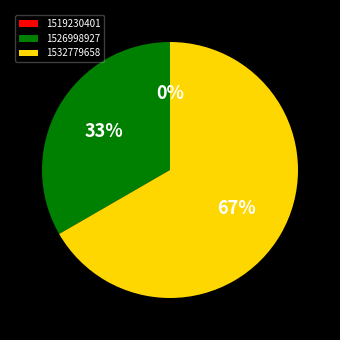

Which slice is the largest?

1532779658